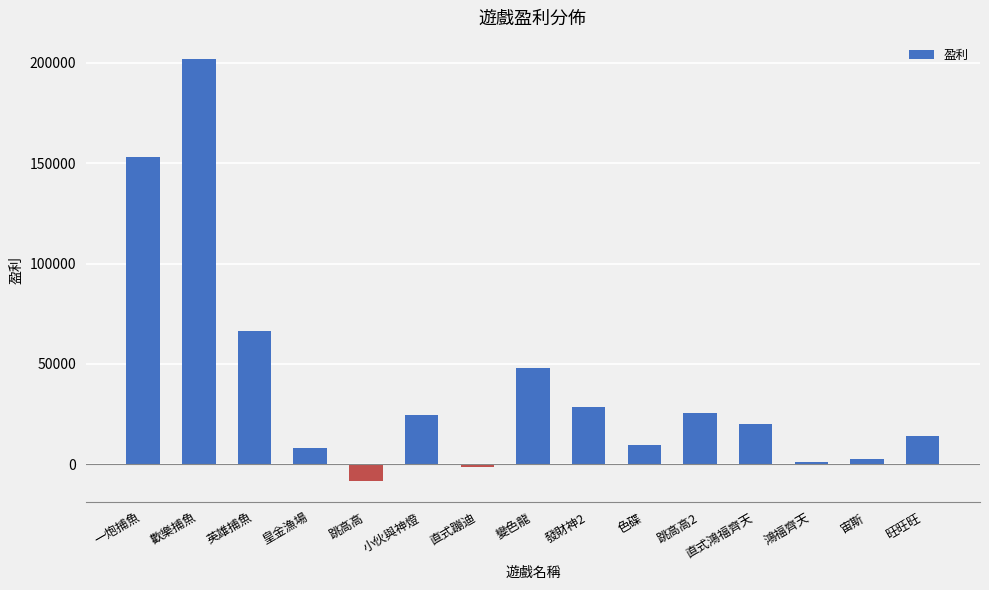

What position from the left is 旺旺旺?

15